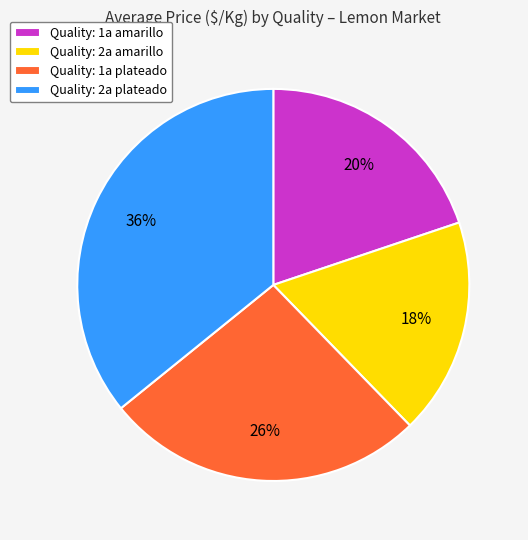

Approximately how many times larger is the value at Quality: 2a amarillo compared to Quality: 1a plateado?

0.7